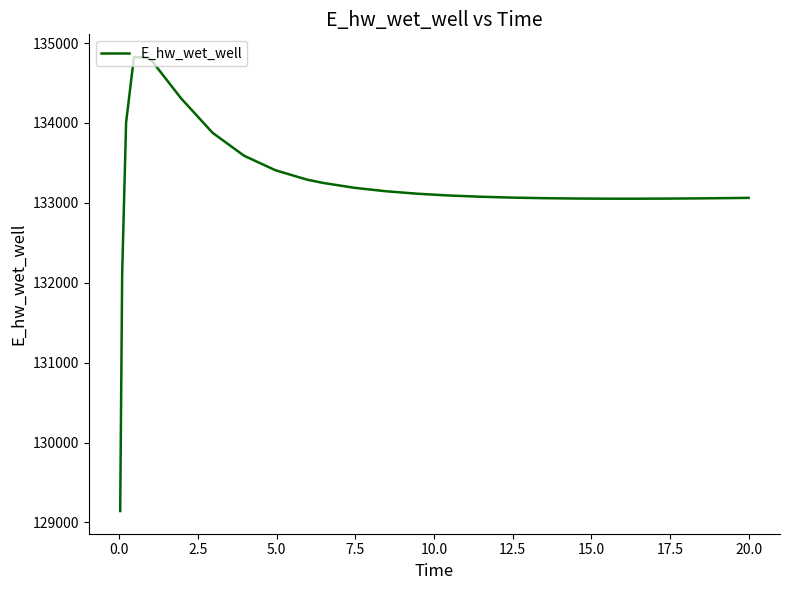

What is the smallest value displayed?

129143.5